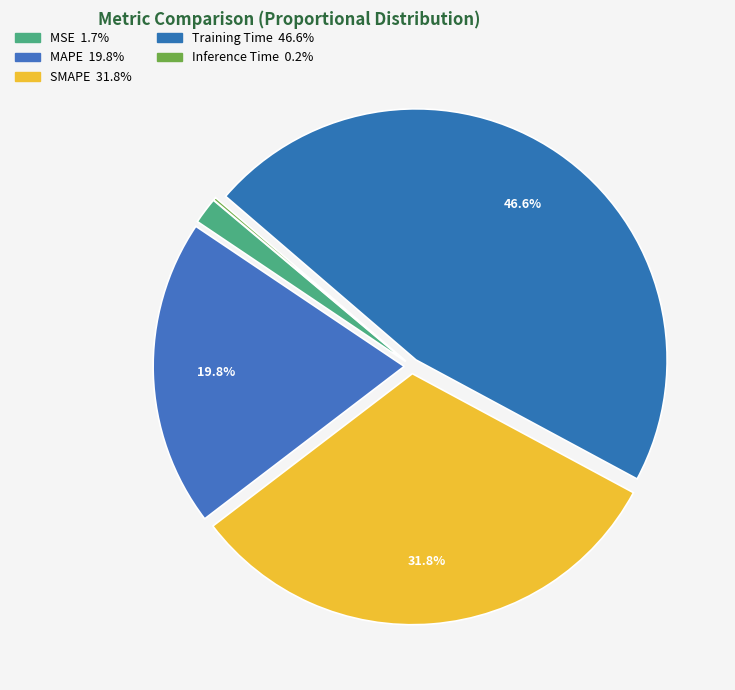

To the nearest percent, what is the combined percentage of MSE and Inference Time?

2%